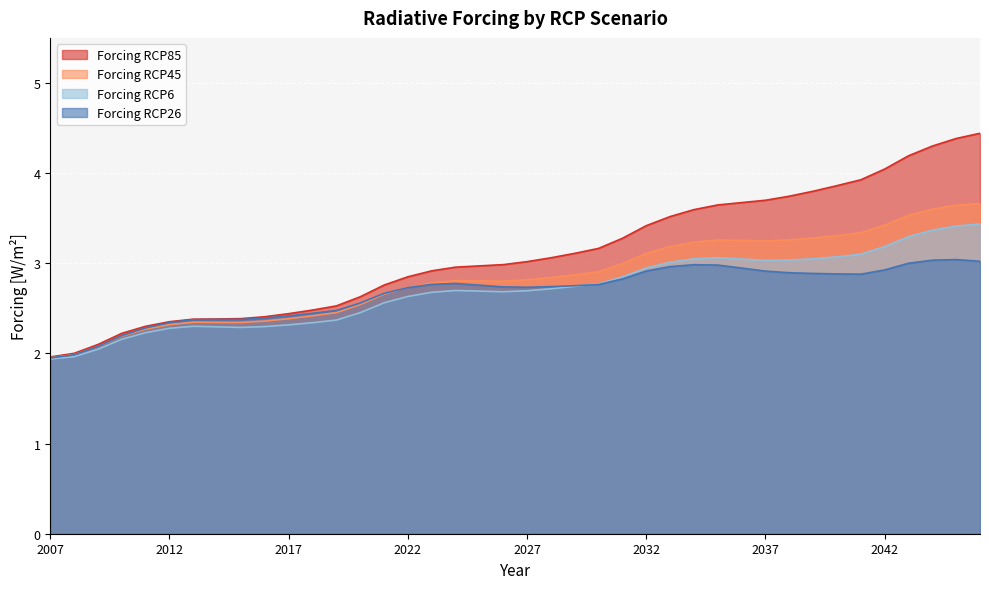

True or false: Forcing RCP85 [W/m2] and Forcing RCP6 [W/m2] intersect in this chart.

False